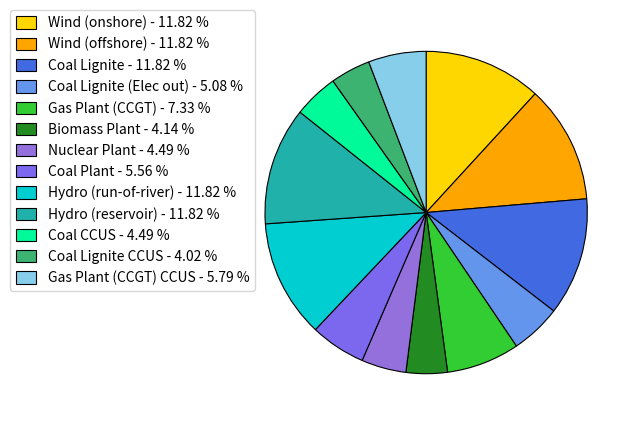

Count the number of slices in the pie.

13